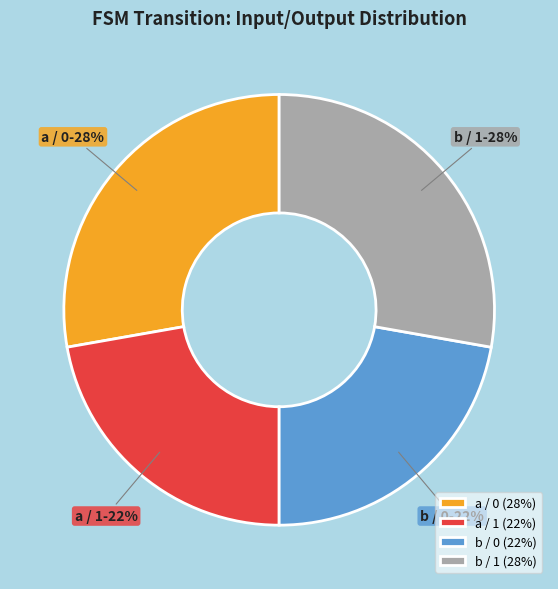

To the nearest percent, what percentage of the pie is b / 1?

28%